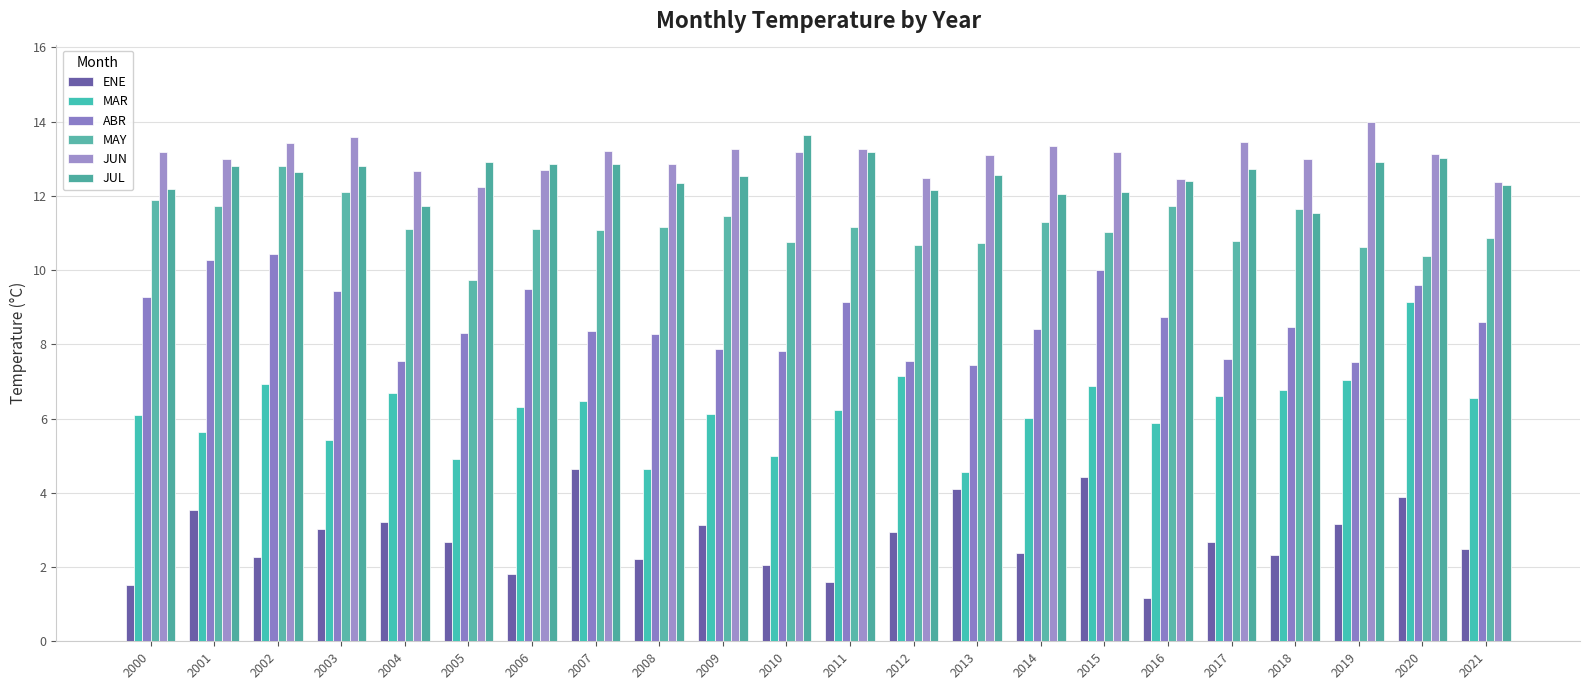

Which category has the lowest value in the JUN series?

2005